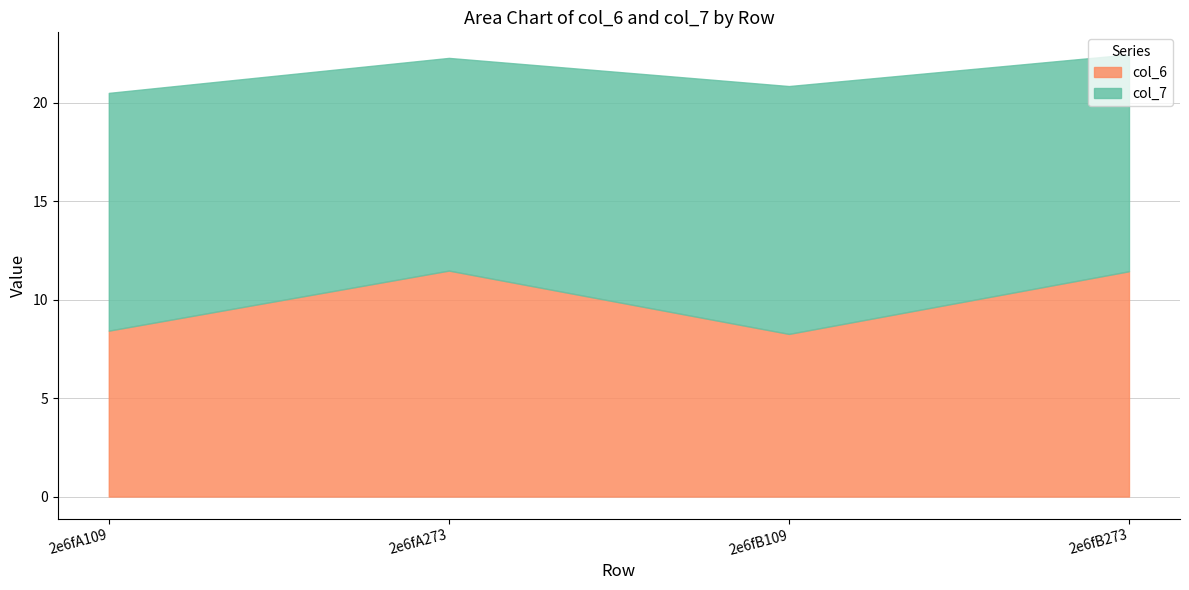

List the labels in order of value, largest first.

2e6fA273, 2e6fB273, 2e6fA109, 2e6fB109